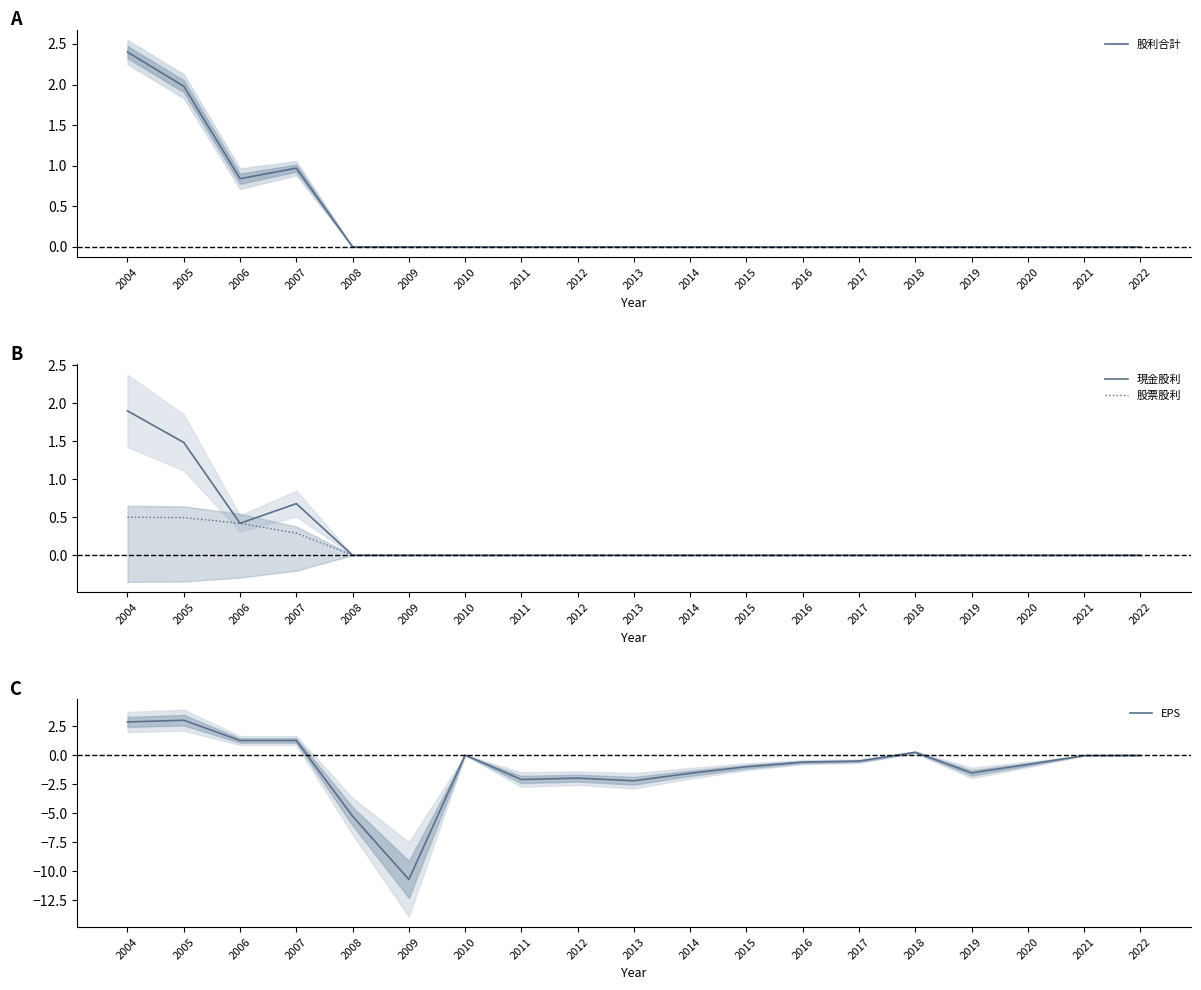

At which category is the sum across all series the highest?

2004